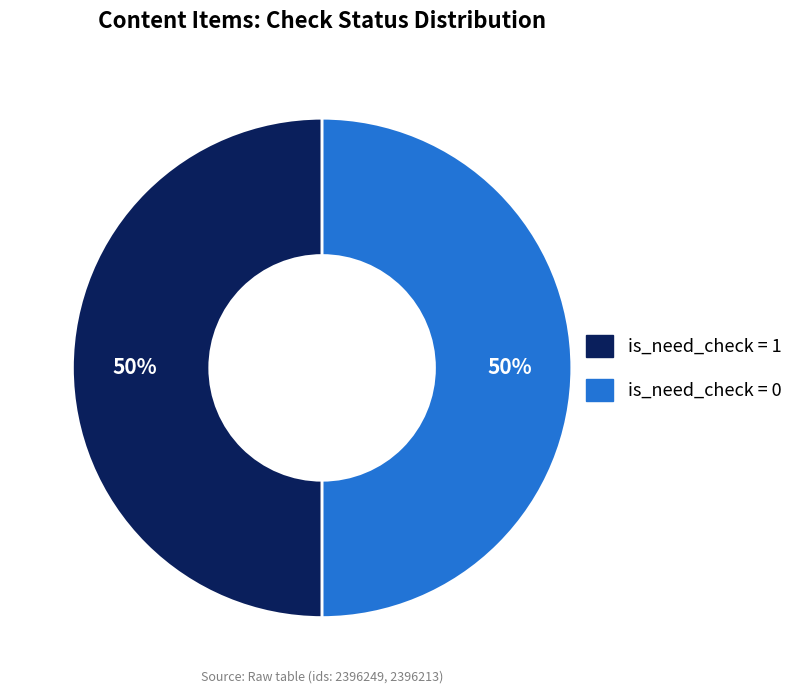

To the nearest percent, what is the average slice percentage?

50%